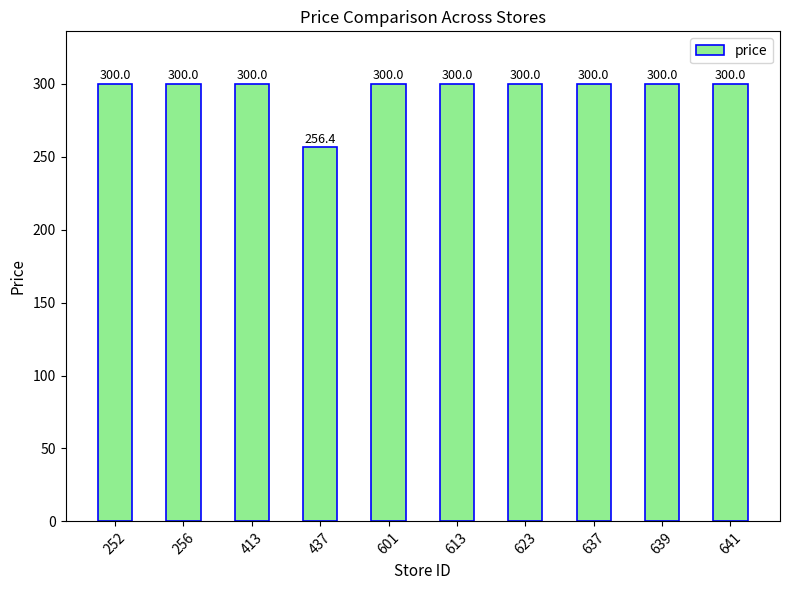

The chart shows a value of 464.4 at 413. True or false?

False